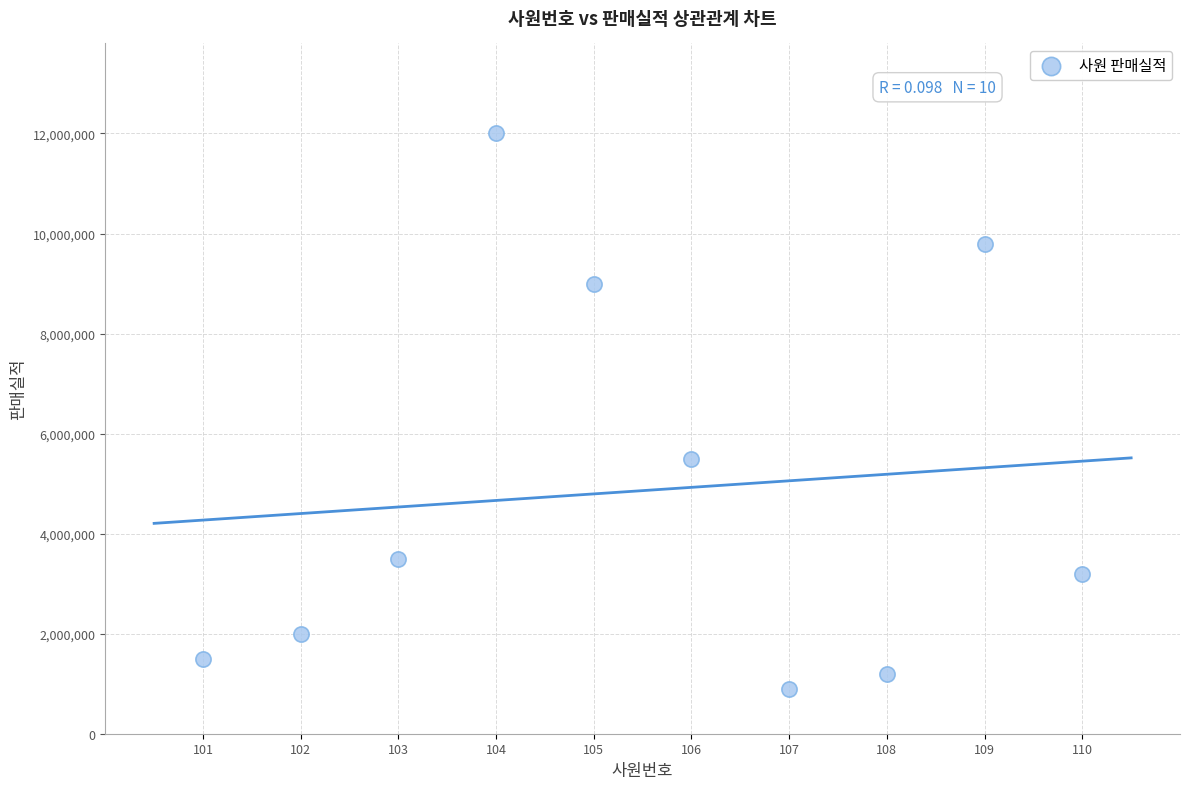

What Y value in the scatter plot is closest to 6450000?

5500000